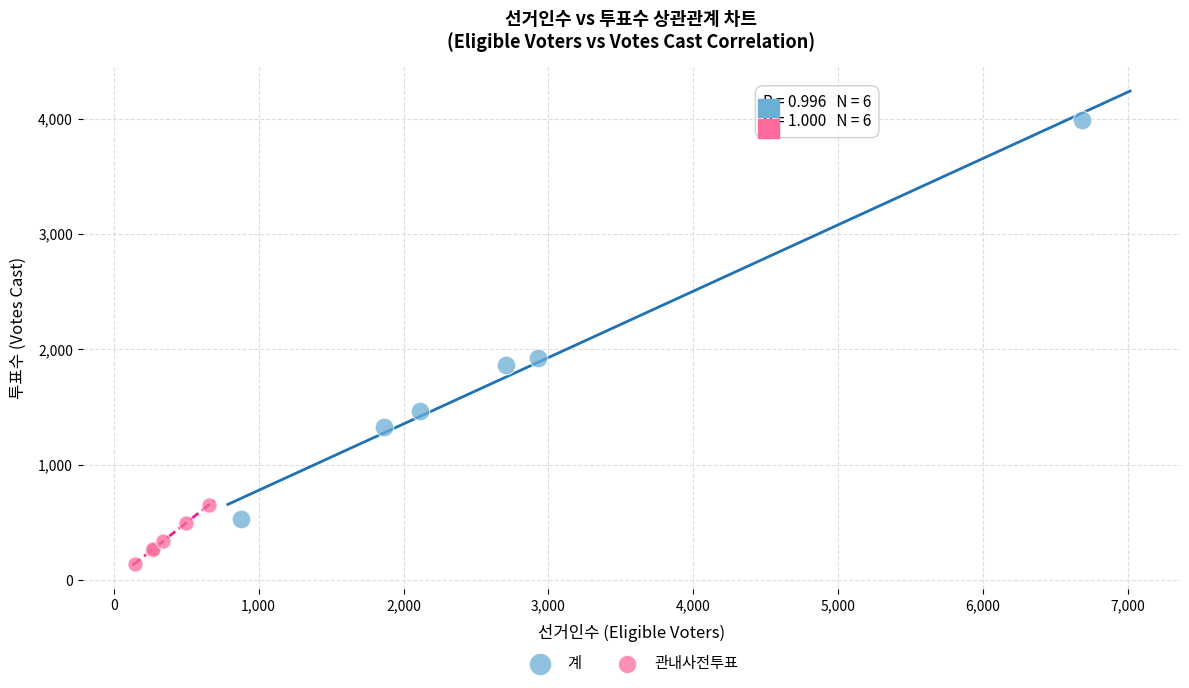

Which series has the largest Y range (max minus min)?

계